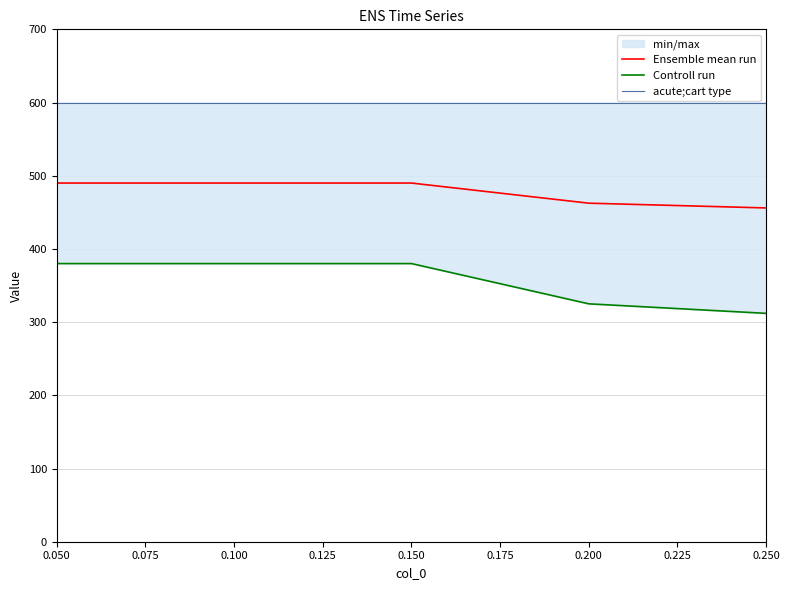

What is the minimum value for acute;cart type?

600.0